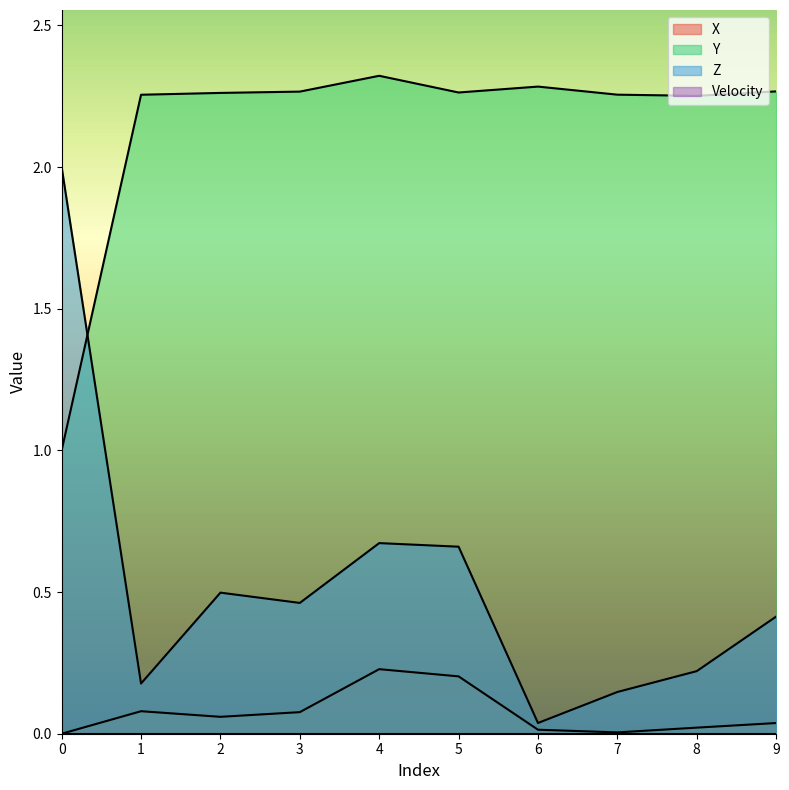

What is the value of the X point at the 2nd from the left?

0.1